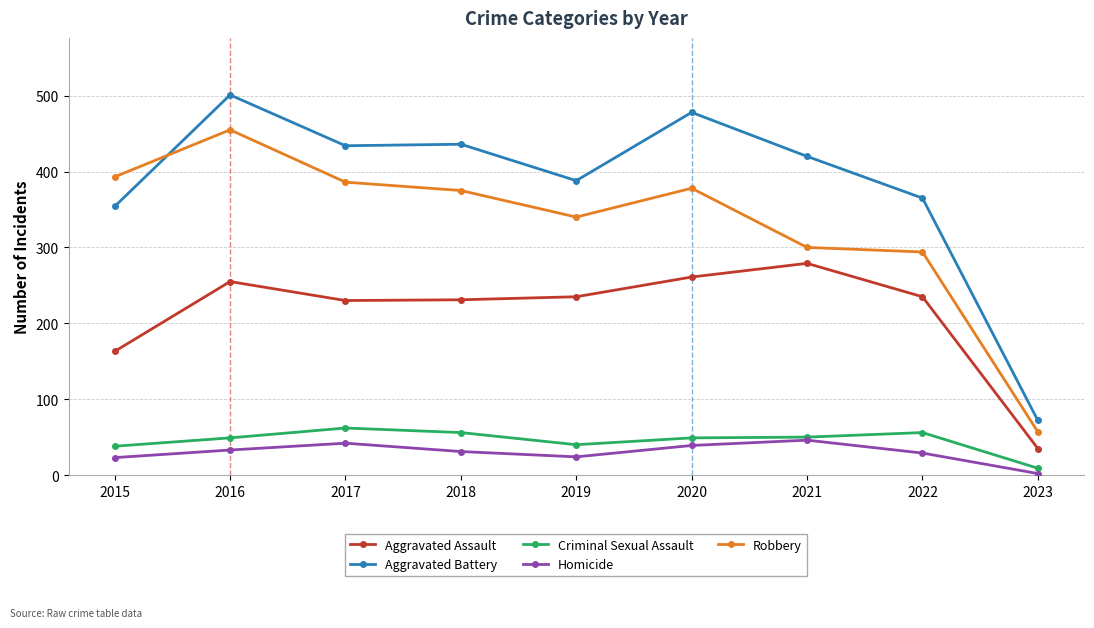

Which series has the largest total across all categories?

Aggravated Battery